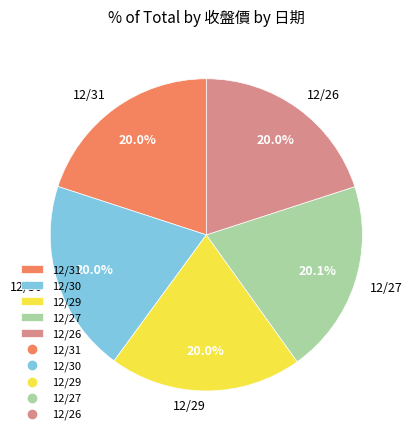

Is it true that 12/26 is 20% of the pie?

True